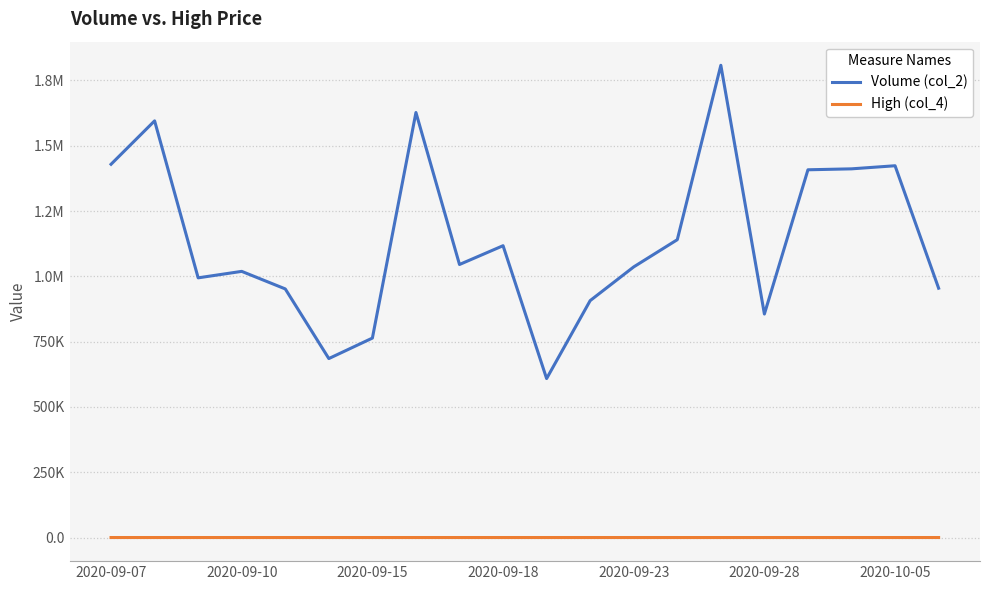

True or false: Volume (col_2) and High (col_4) intersect in this chart.

False